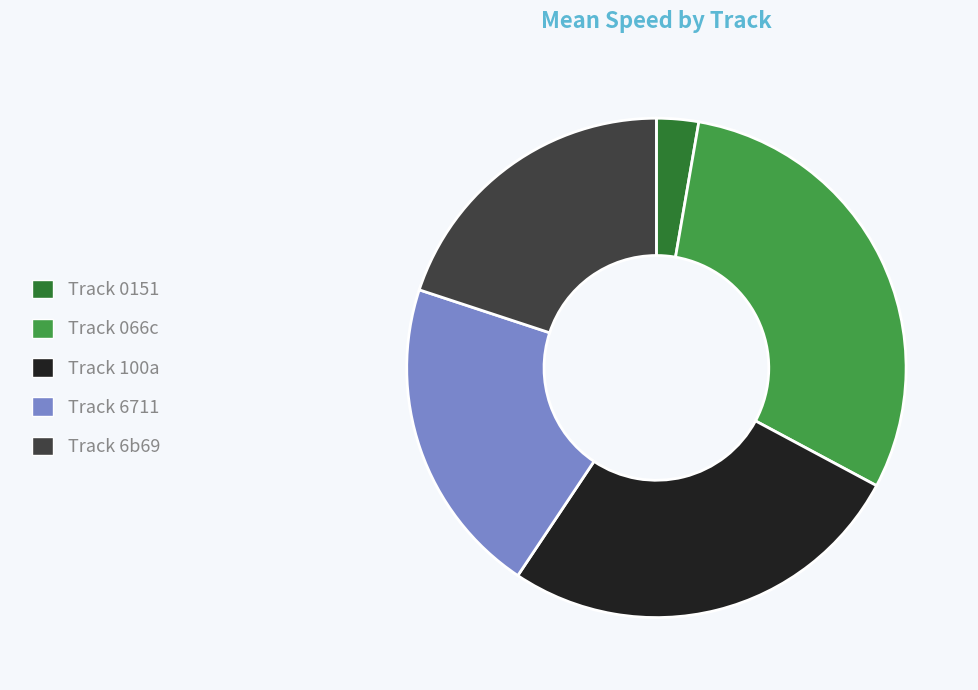

Does Track 6b69 account for over 50% of the chart?

No